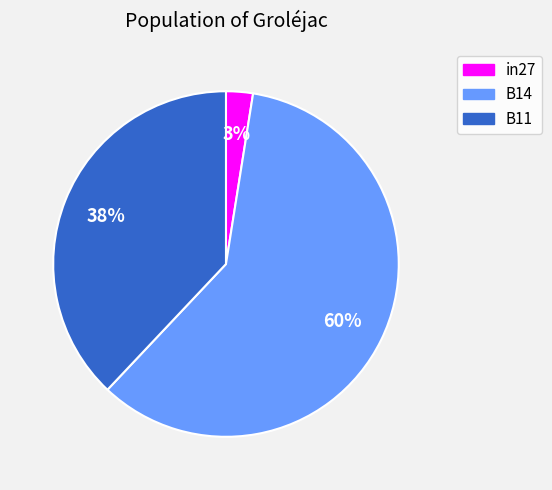

To the nearest percent, what is the difference between the B11 and B14 slice percentages?

22%